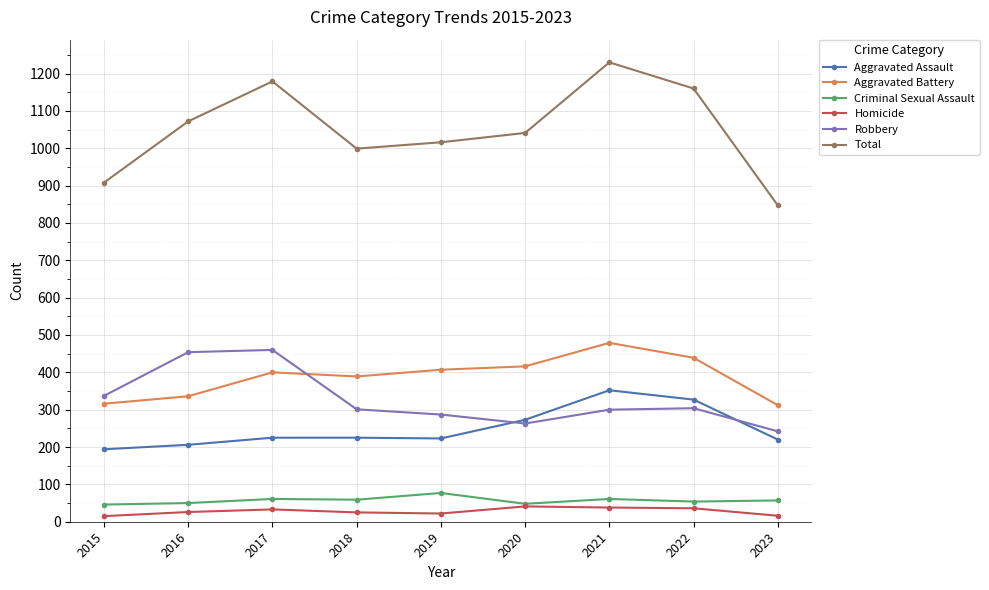

What is the spread (max minus min) of values at 2016?

1046